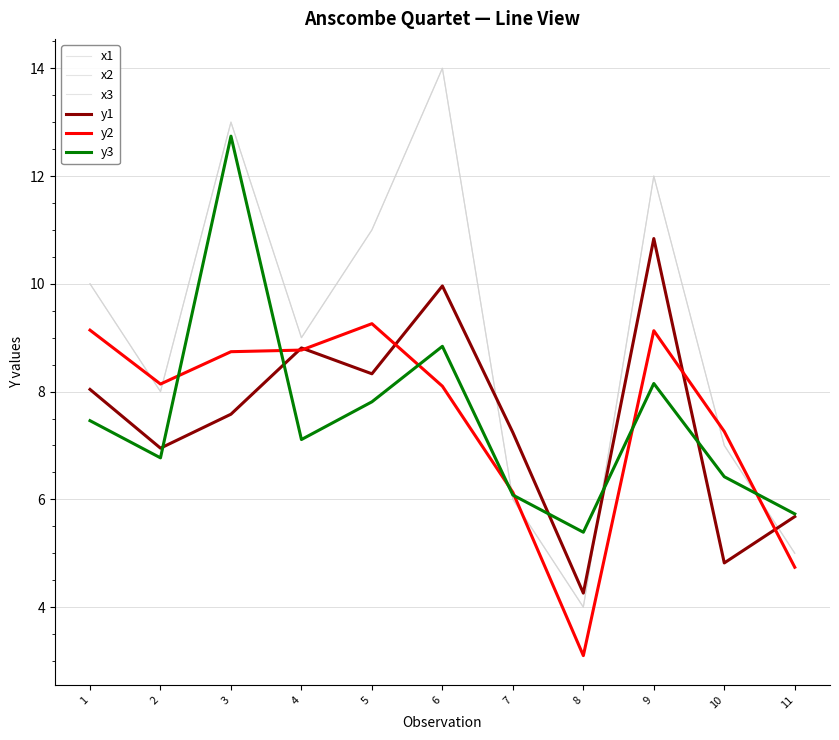

Does the chart have visible grid lines?

Yes